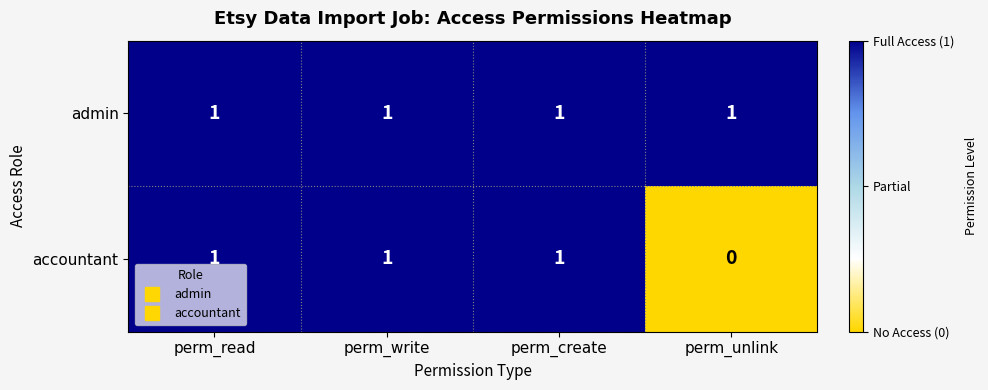

At perm_unlink, list the series in order from largest to smallest.

admin, accountant